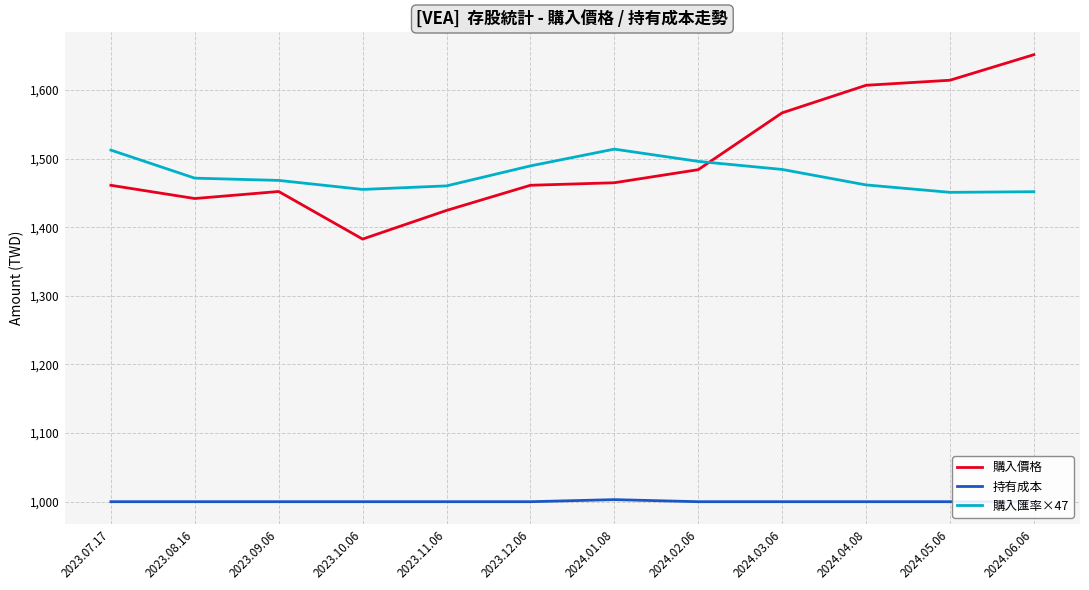

At which label does 持有成本 reach its minimum?

2023.07.17